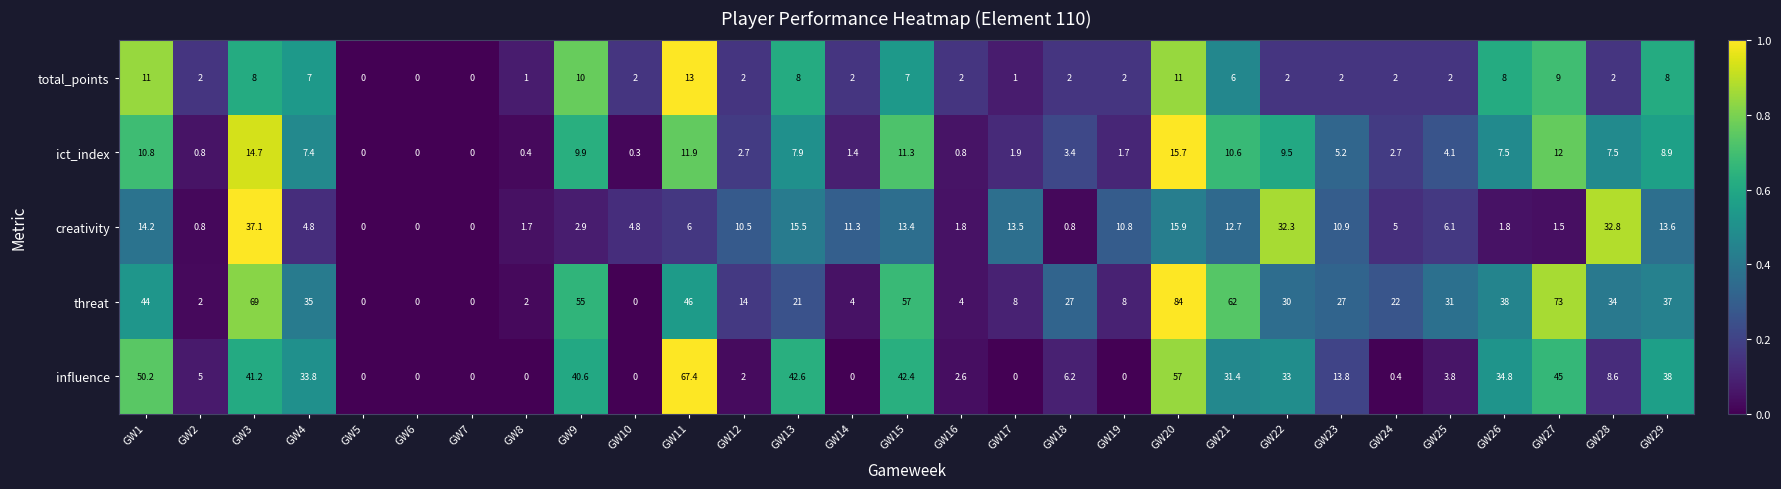

What is the difference between the maximum and minimum values in the influence series?

67.4